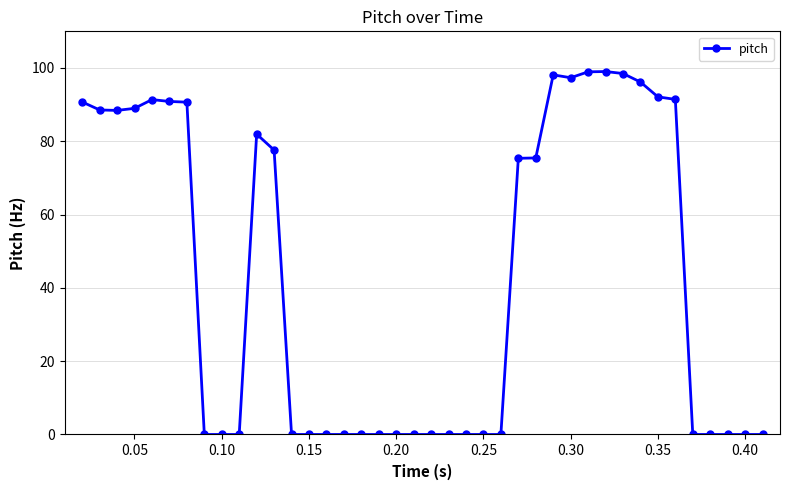

Is this an area chart (filled region under the line)?

No